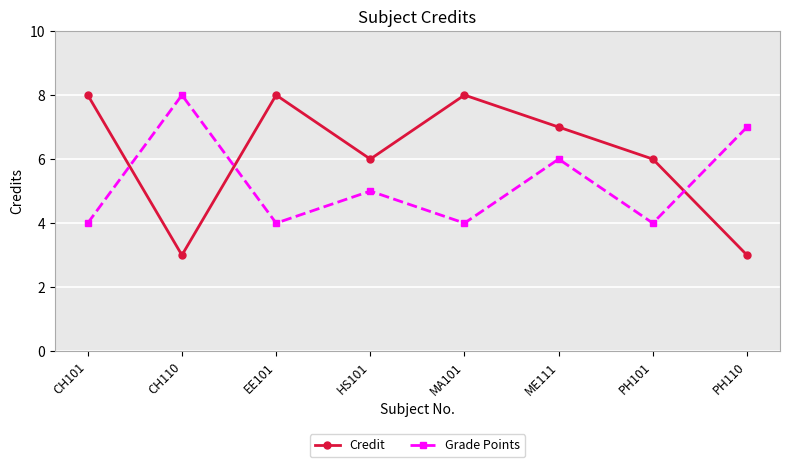

Which series has the largest range (max minus min)?

Credit